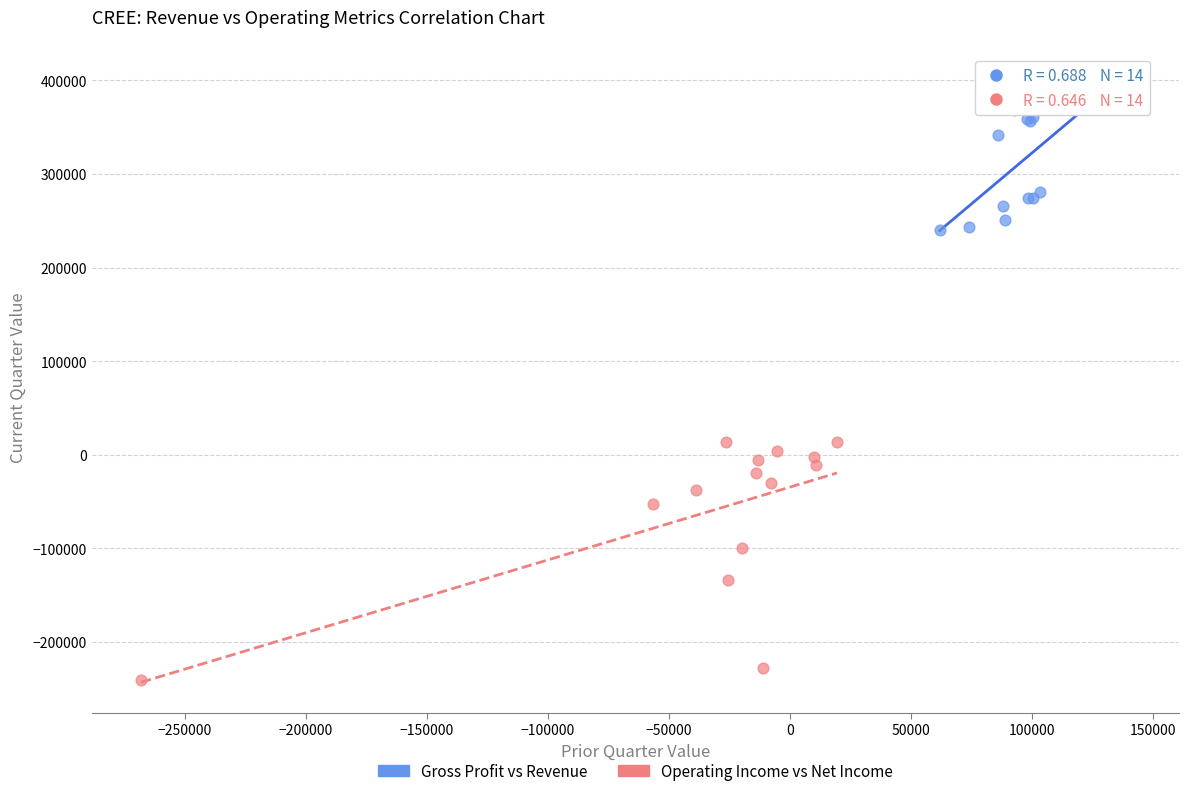

Which series contains the highest Y value?

Gross Profit vs Revenue